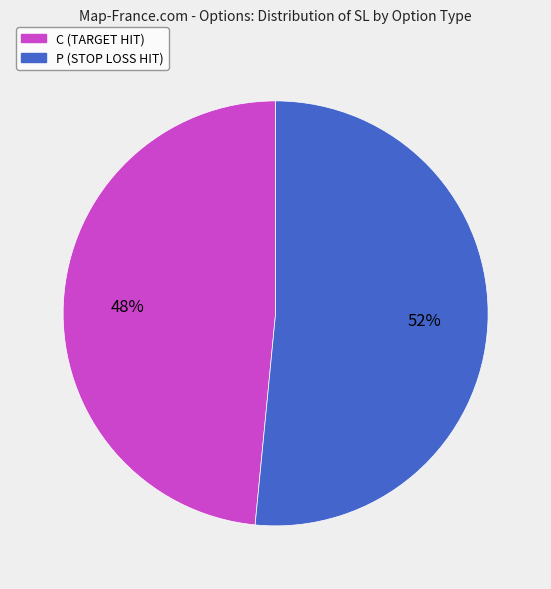

Does any single category account for the majority?

Yes